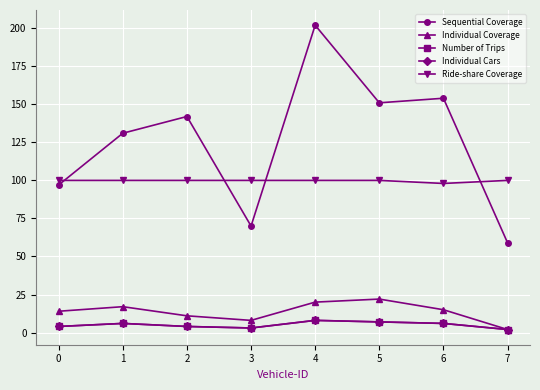

List the series in order of their peak value, highest first.

Sequential Coverage, Ride-share Coverage, Individual Coverage, Number of Trips, Individual Cars